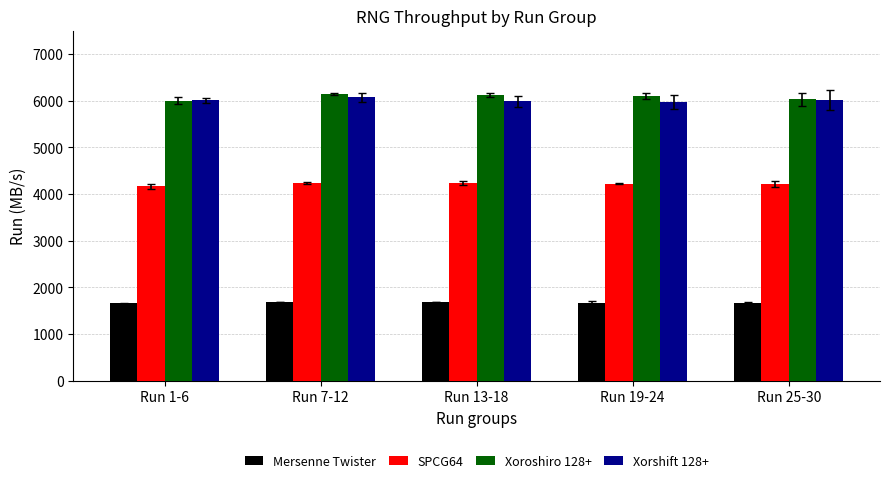

At how many categories does at least one series exceed 1724?

5